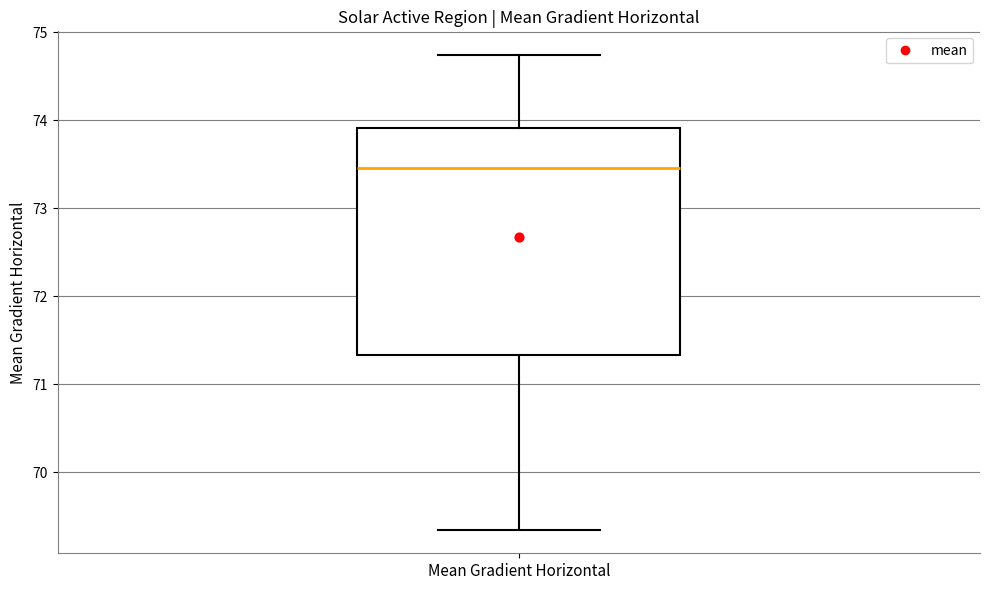

Transcribe this box plot: give where the median line is, the range the box spans, and where the two whiskers end, as read against the y-axis. The values are not printed on the chart, so give them approximately, as read against the axis.

median 73.5, box 71.3 to 73.9, whiskers 69.3 to 74.7